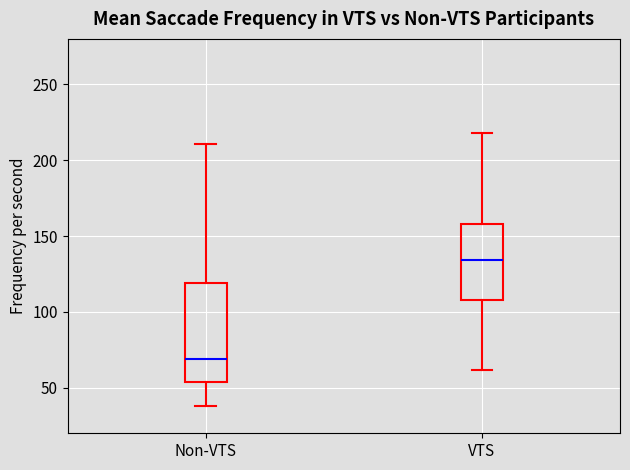

Where does the upper whisker of the box for VTS end on the y-axis? The values are not printed on the chart, so give them approximately, as read against the axis.

220